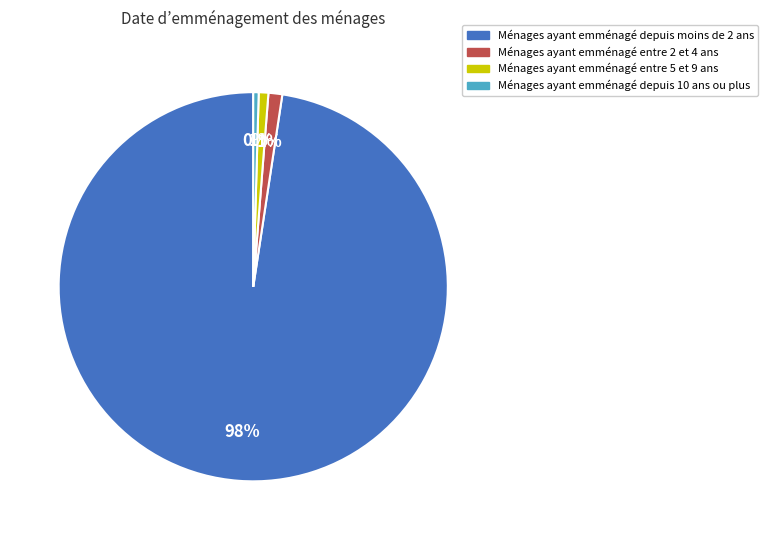

Which slice represents more than half of the pie?

Ménages ayant emménagé depuis moins de 2 ans